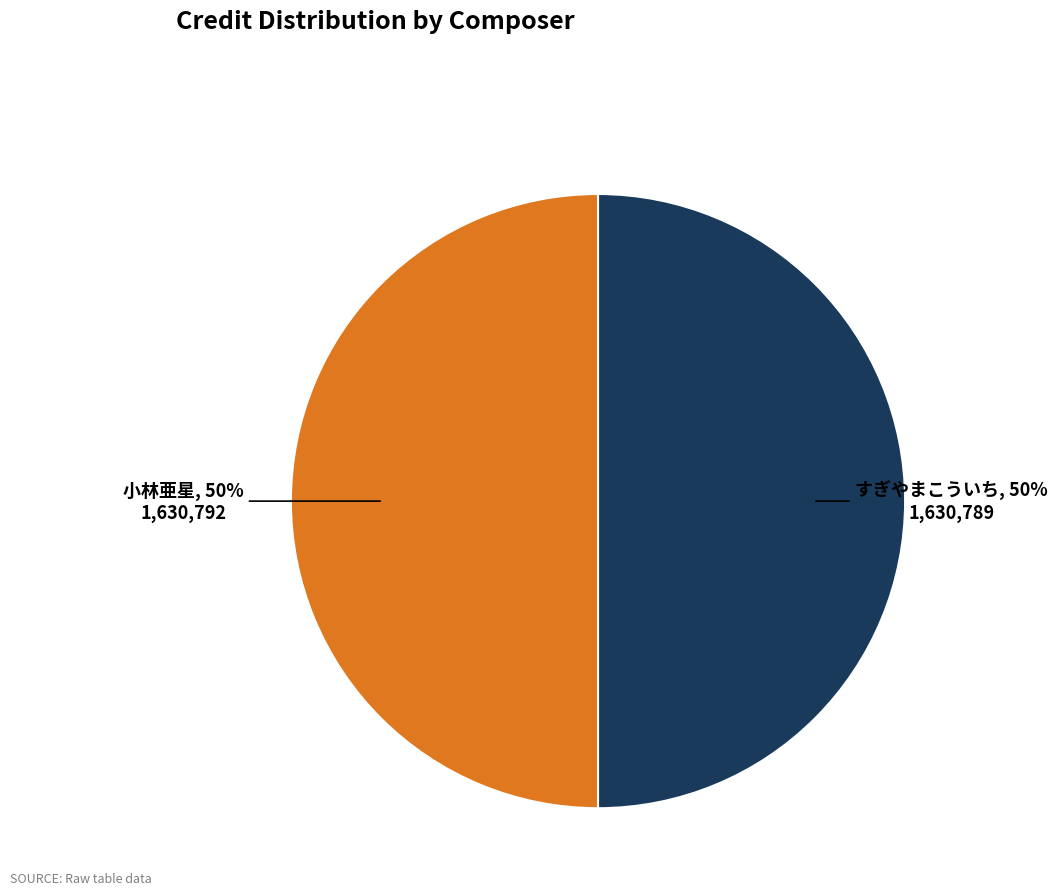

To the nearest percent, what is the average slice percentage?

50%